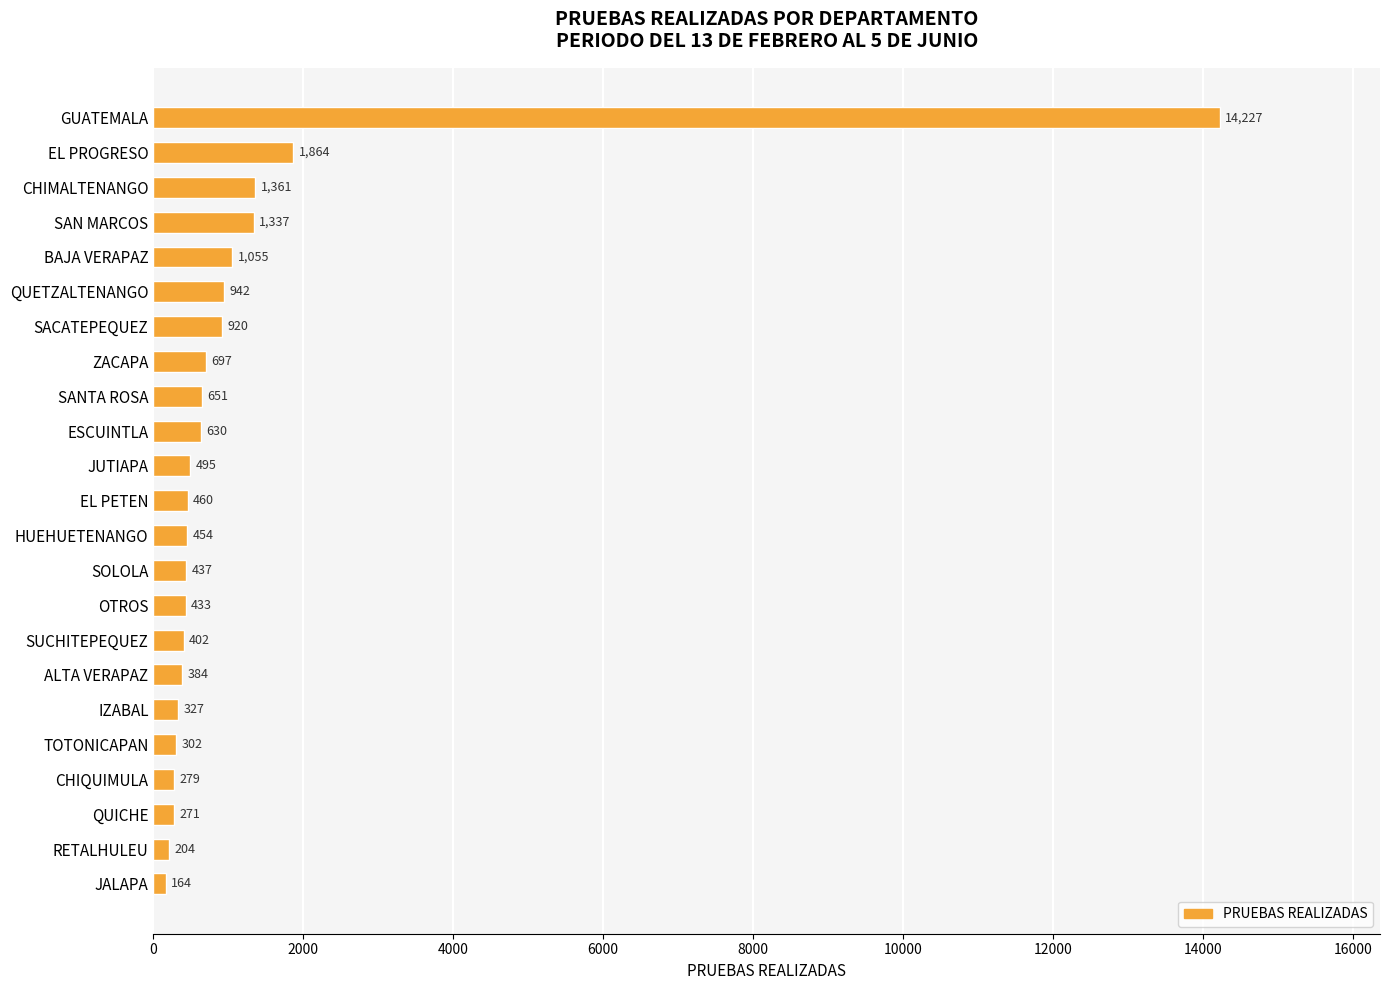

What position from the top is SUCHITEPEQUEZ?

16